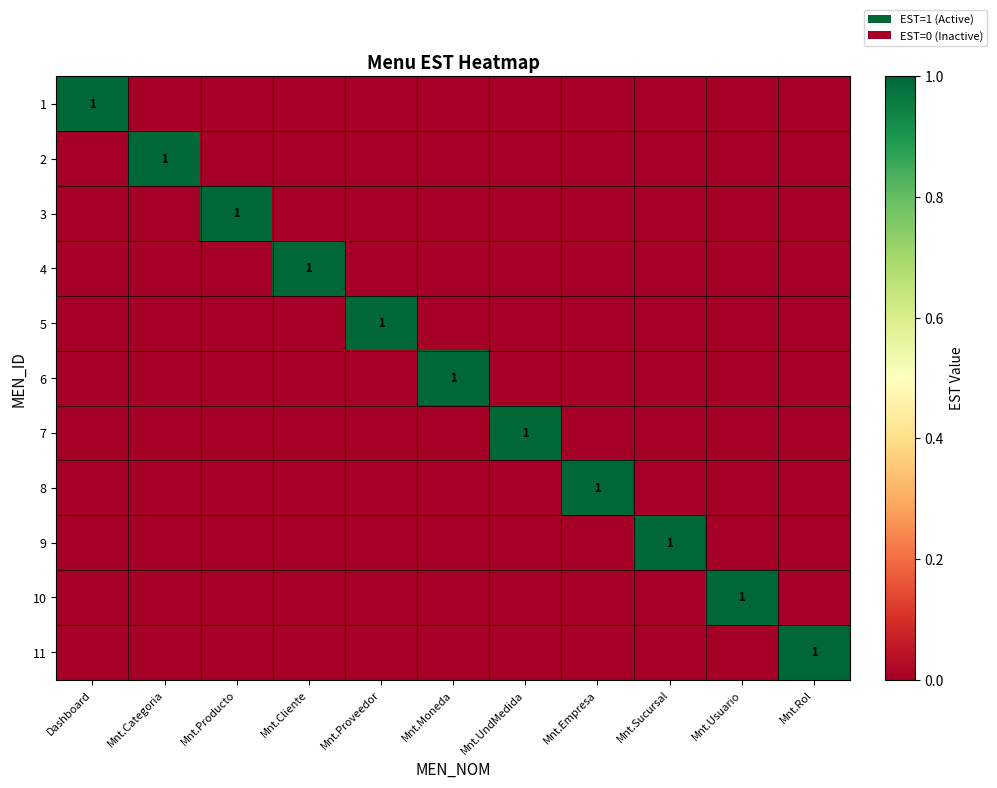

Is it true that 1 equals 0 at Mnt.Usuario?

True